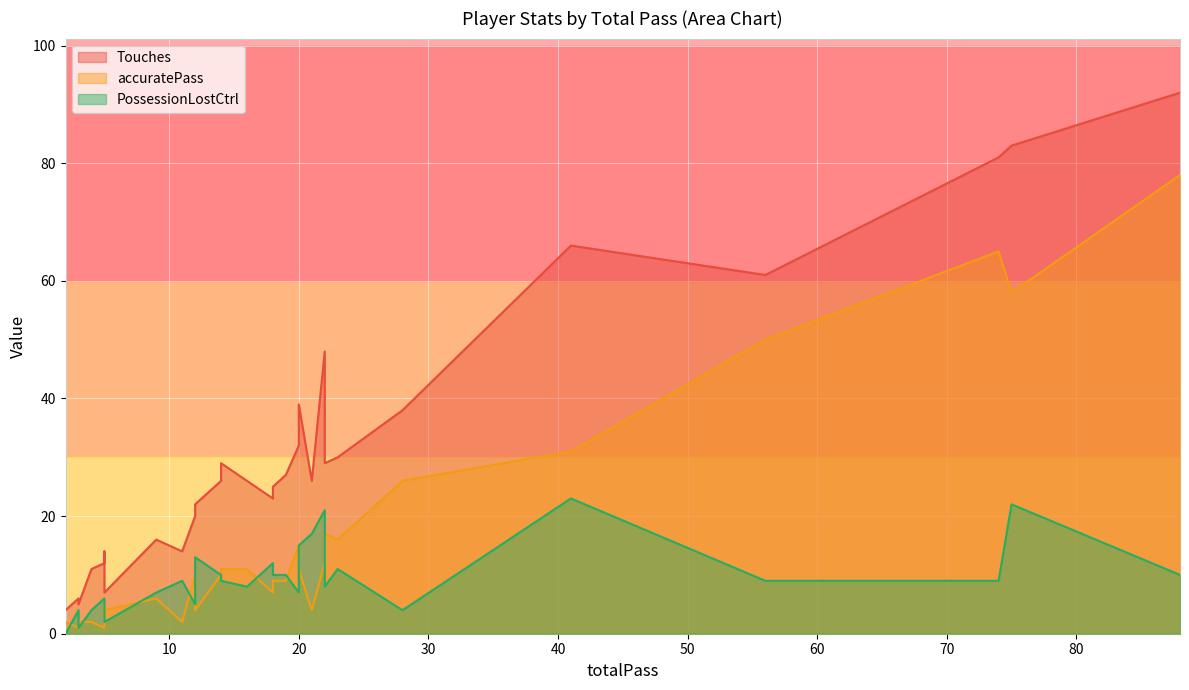

Reading left to right, list all the values displayed in this chart.

Touches: 21=26	22=48	18=25	19=27	20=39	16=26	18=23	11=14	5=14	12=22	5=12	4=11	3=6	3=5	2=4	20=33	28=38	88=92	74=81	41=66	75=83	56=61	23=30	14=26	20=32	12=20	22=29	9=16	14=29	5=7
accuratePass: 21=4	22=12	18=9	19=9	20=11	16=11	18=7	11=2	5=5	12=4	5=1	4=2	3=1	3=2	2=2	20=11	28=26	88=78	74=65	41=31	75=58	56=50	23=16	14=10	20=15	12=10	22=17	9=6	14=11	5=4
PossessionLostCtrl: 21=17	22=21	18=10	19=10	20=15	16=8	18=12	11=9	5=4	12=13	5=6	4=4	3=4	3=1	2=0	20=10	28=4	88=10	74=9	41=23	75=22	56=9	23=11	14=10	20=7	12=5	22=8	9=7	14=9	5=2